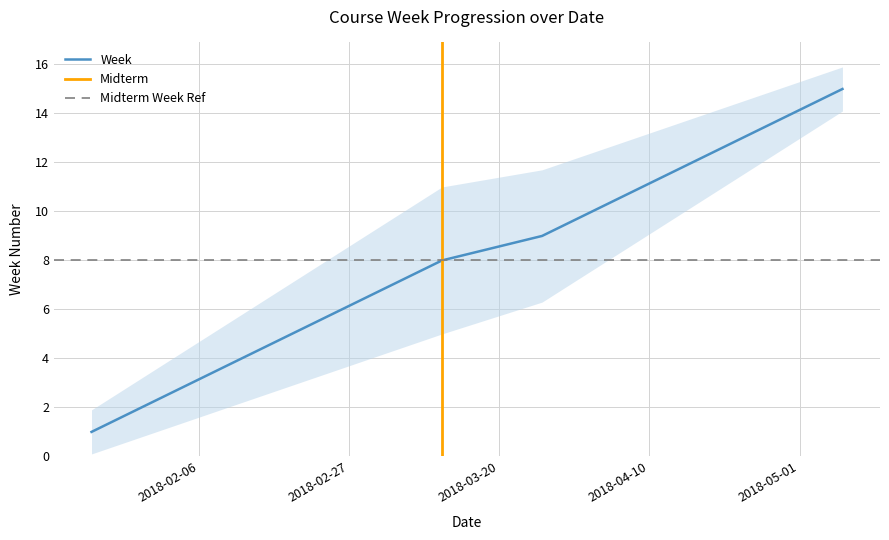

What is the difference between the maximum and minimum values?

14